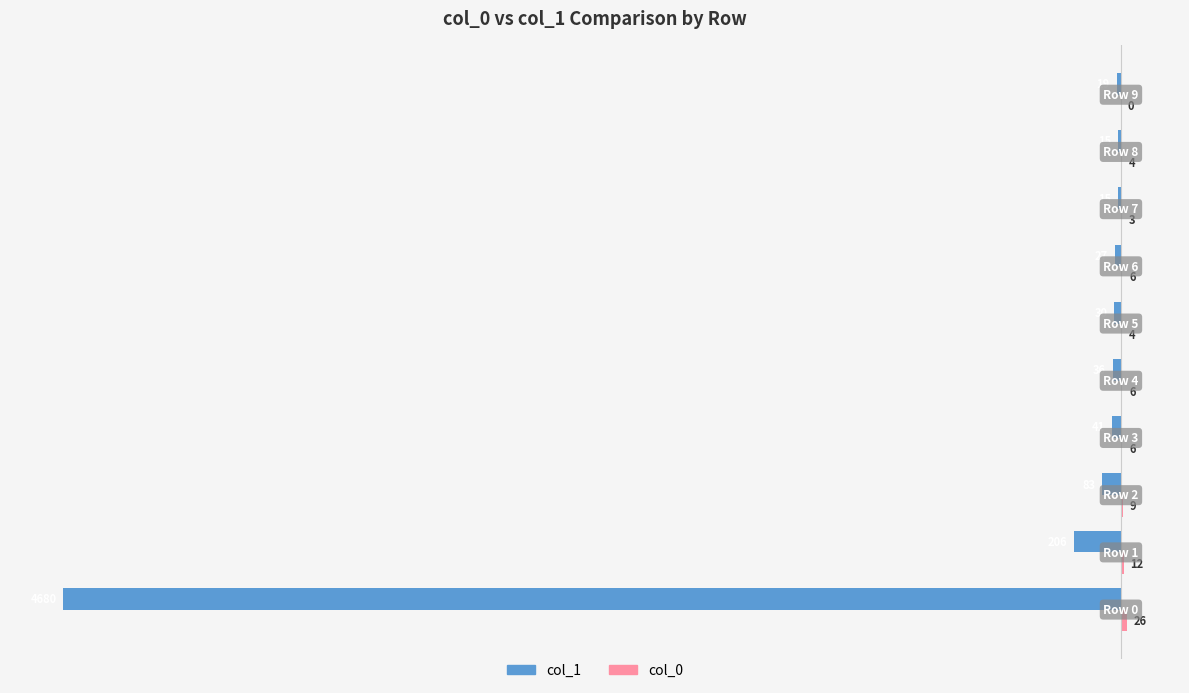

What is the maximum value shown in the chart?

26